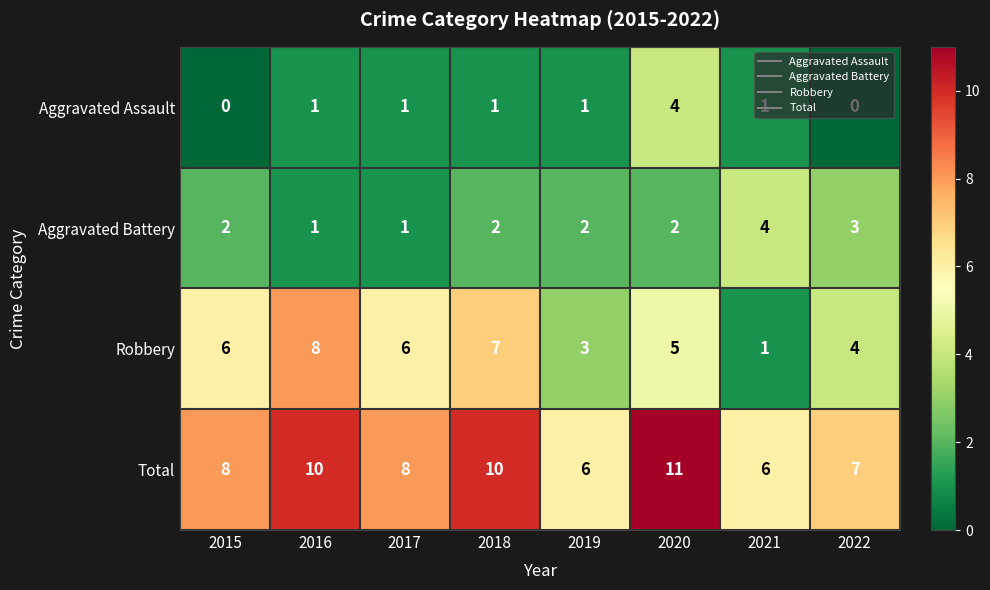

Which series has the largest total across all categories?

Total